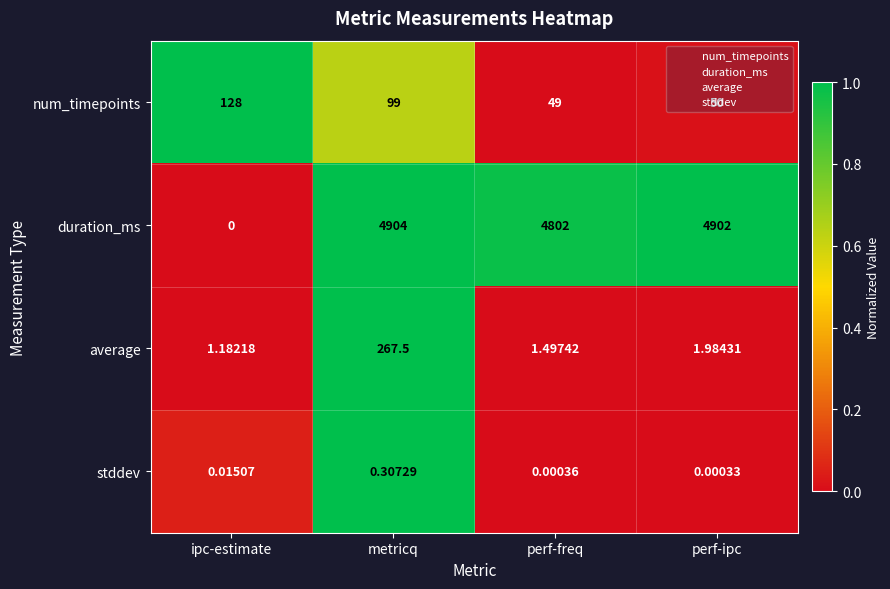

What is the total value across all series at perf-freq?

4852.5